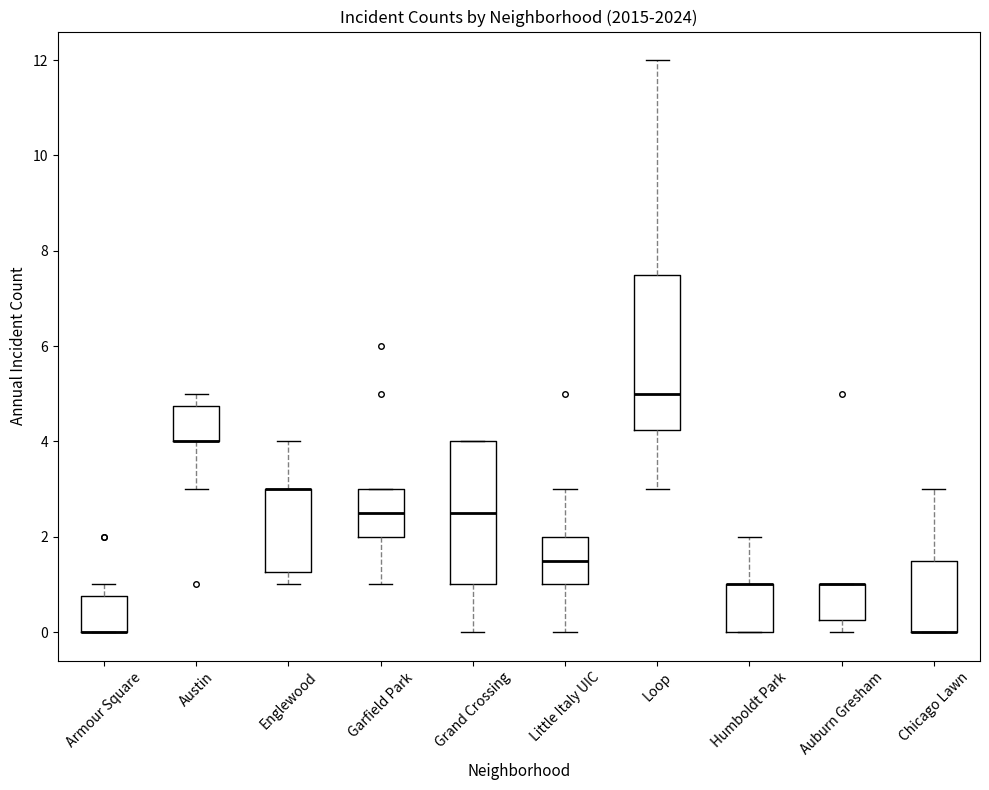

Comparing the boxes themselves (not the whiskers), which one is the tallest?

Loop